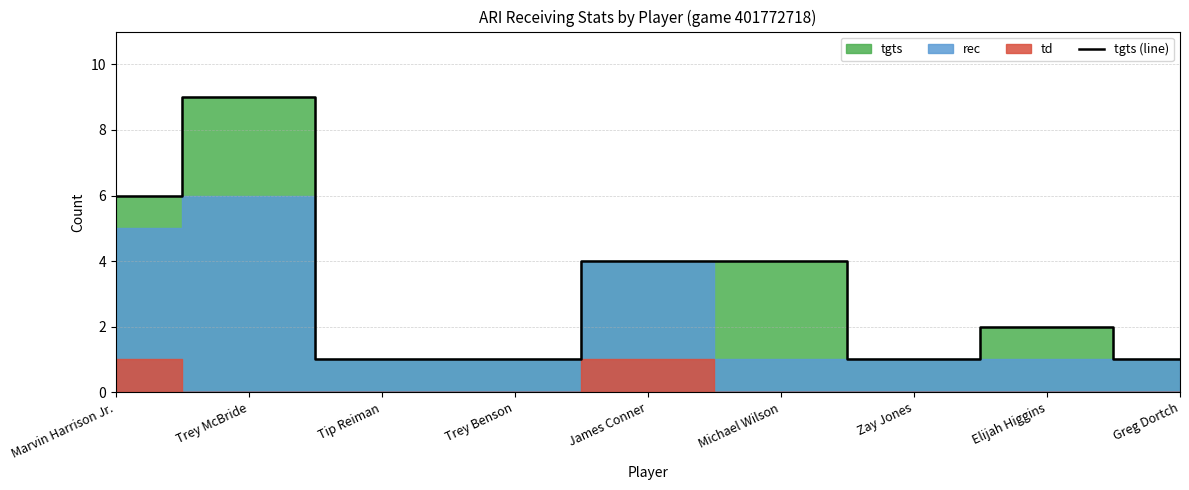

At which category does the data reach its first local peak?

Trey McBride